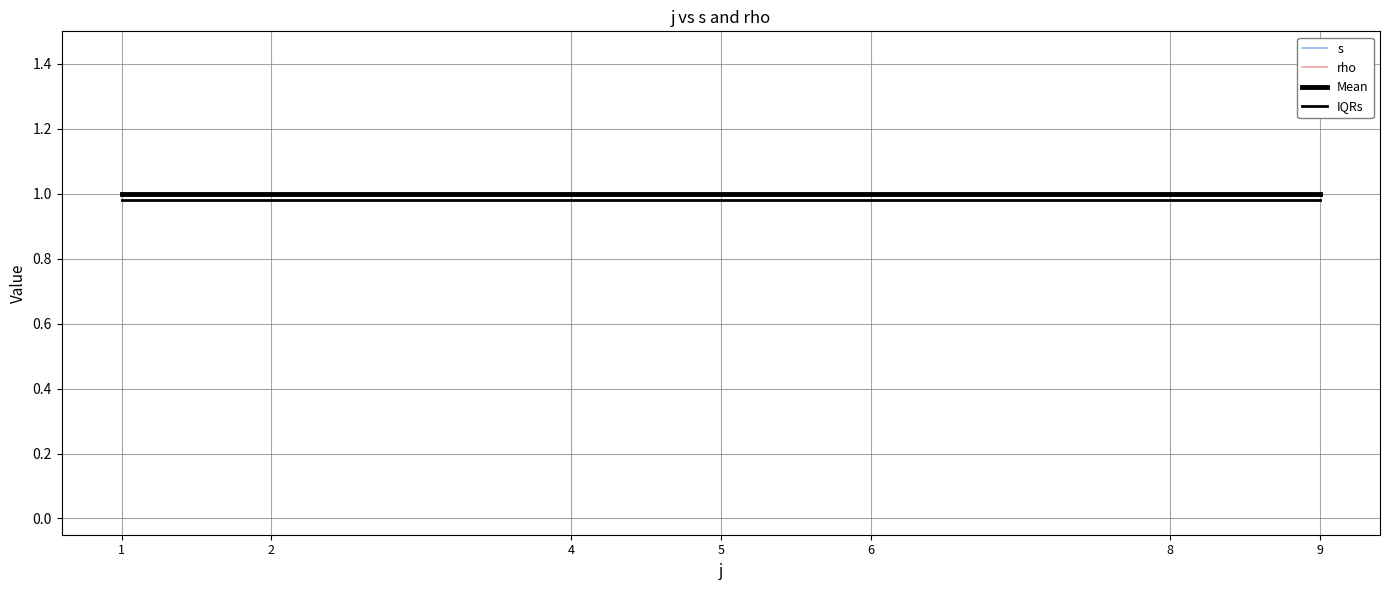

Which label corresponds to the largest value in the chart?

1